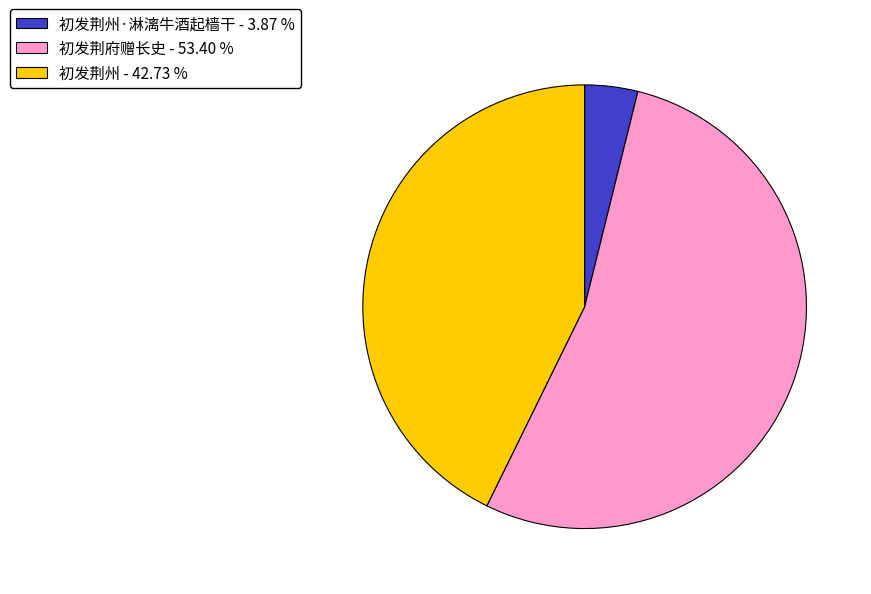

Count the number of slices in the pie.

3